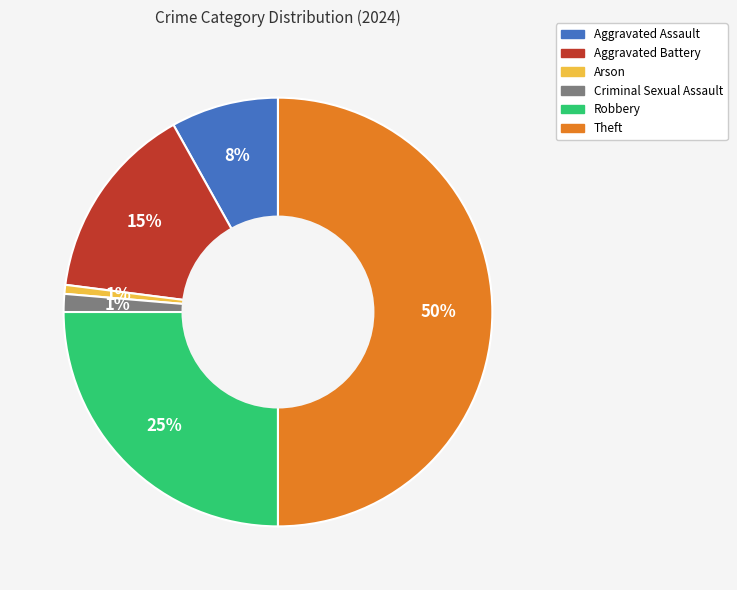

Which slice is the largest?

Theft